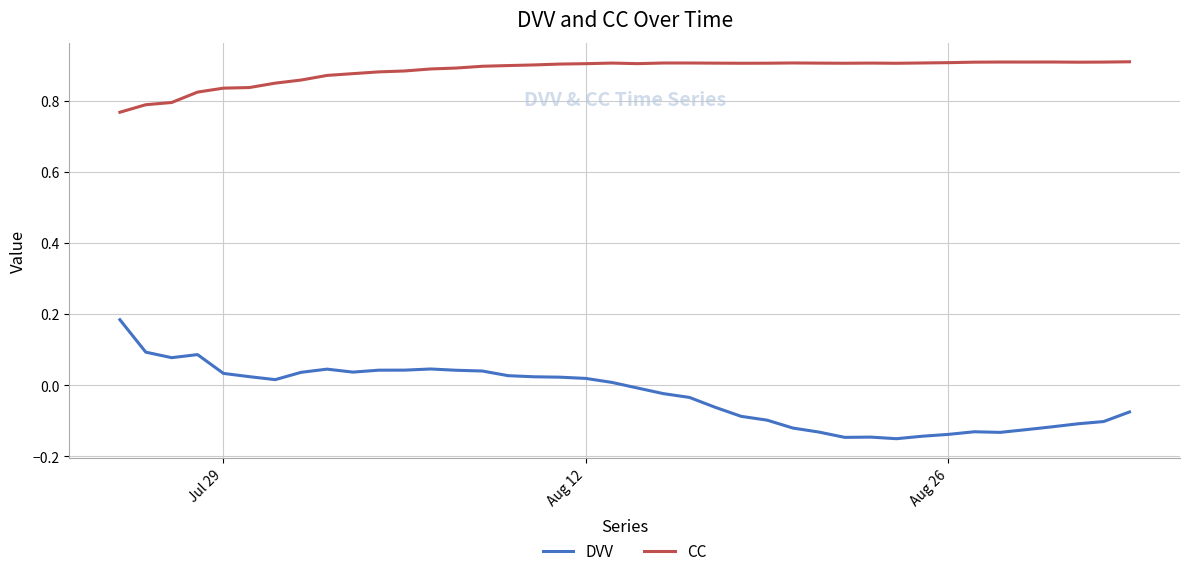

Rank the series by their average value, from lowest to highest.

DVV, CC